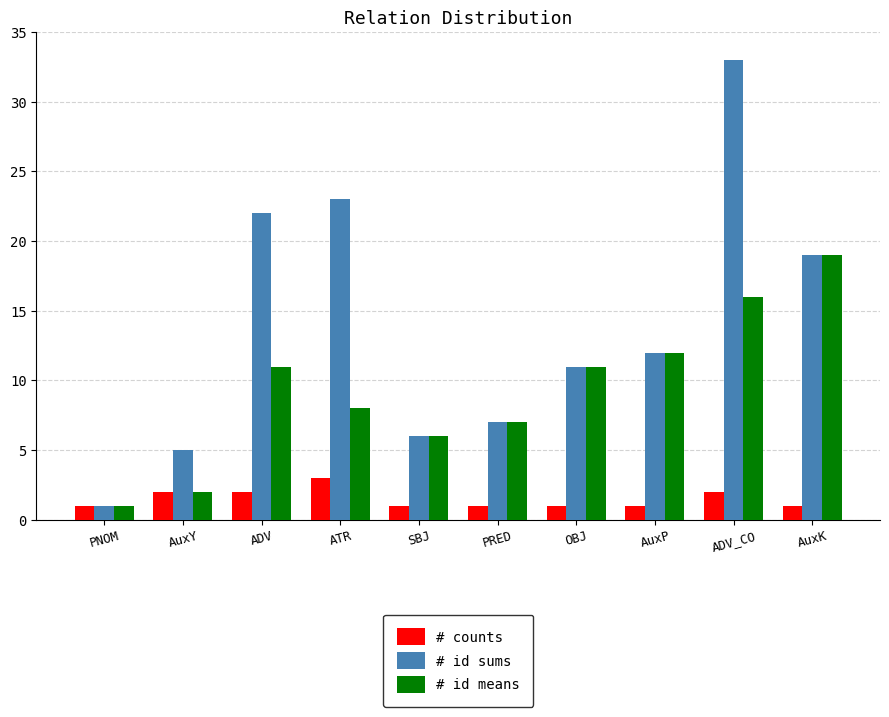

Which series has the largest total across all categories?

# id sums